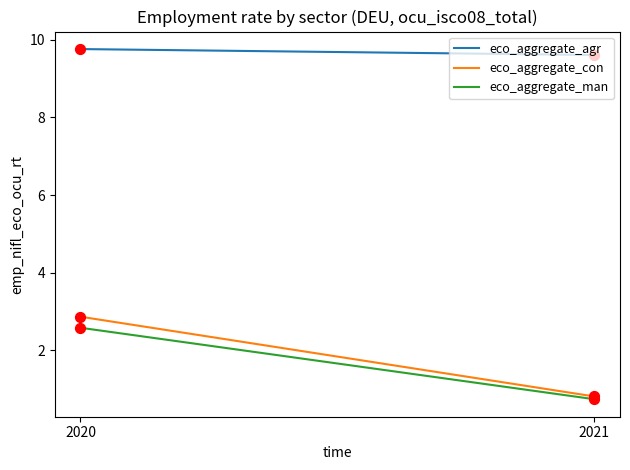

Is the value of eco_aggregate_man at 2020 greater than the value of eco_aggregate_agr at 2021?

No